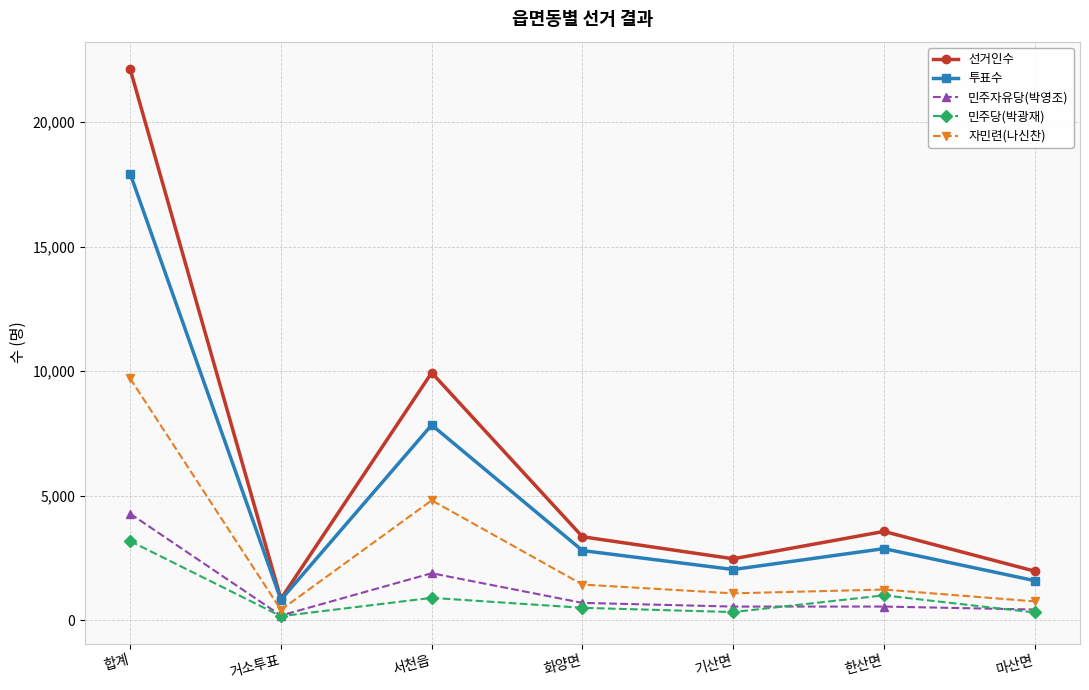

What is the difference between the highest and lowest values at 합계?

18962